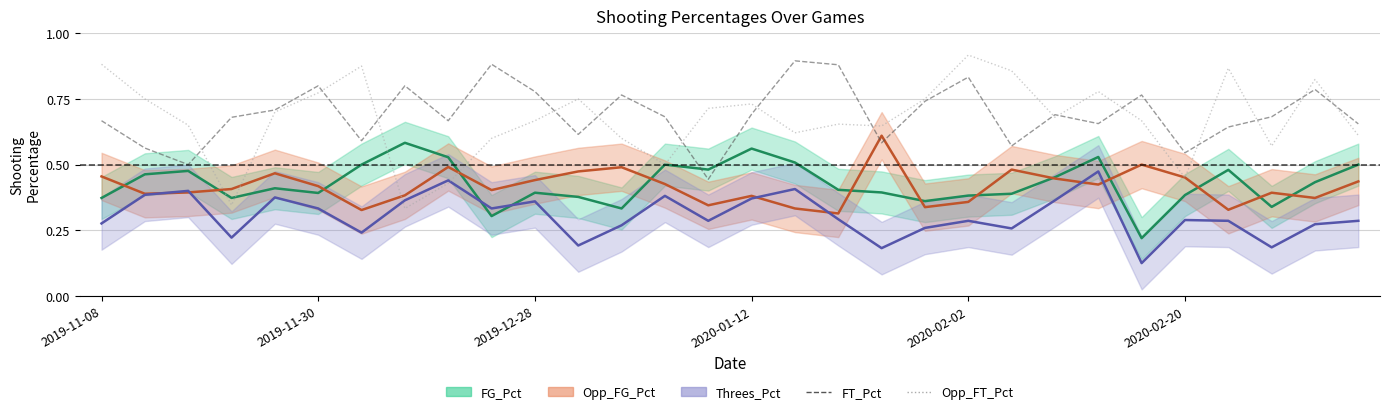

At how many categories does at least one series exceed 0?

30